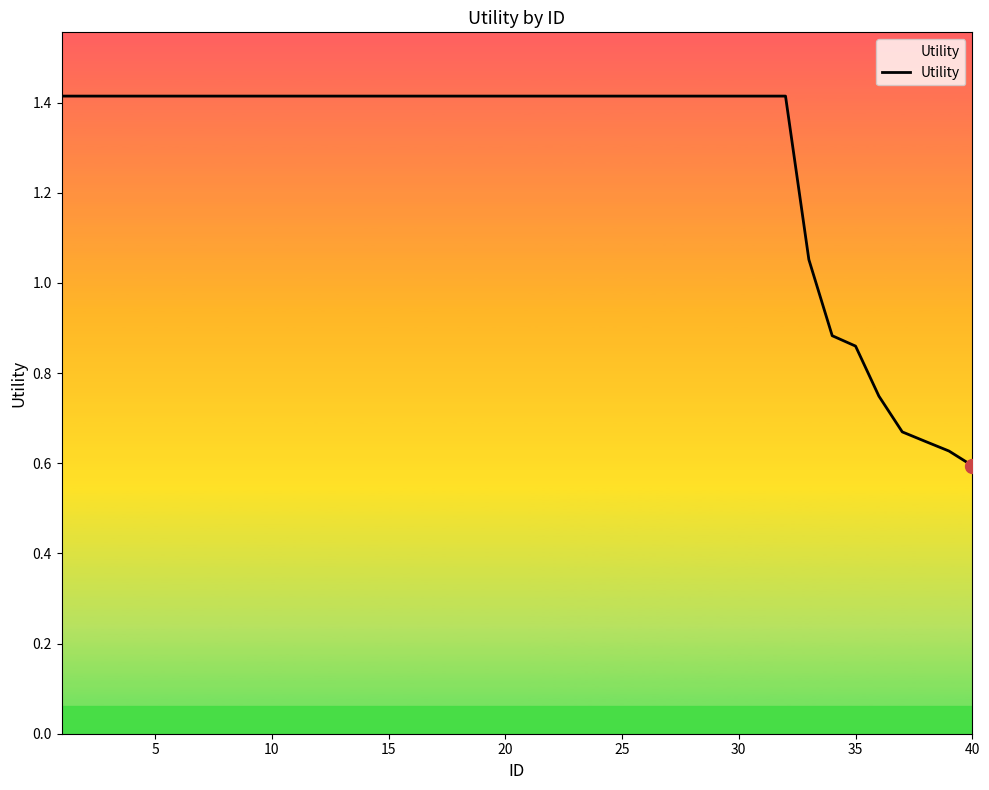

What is the maximum value shown in the chart?

1.4